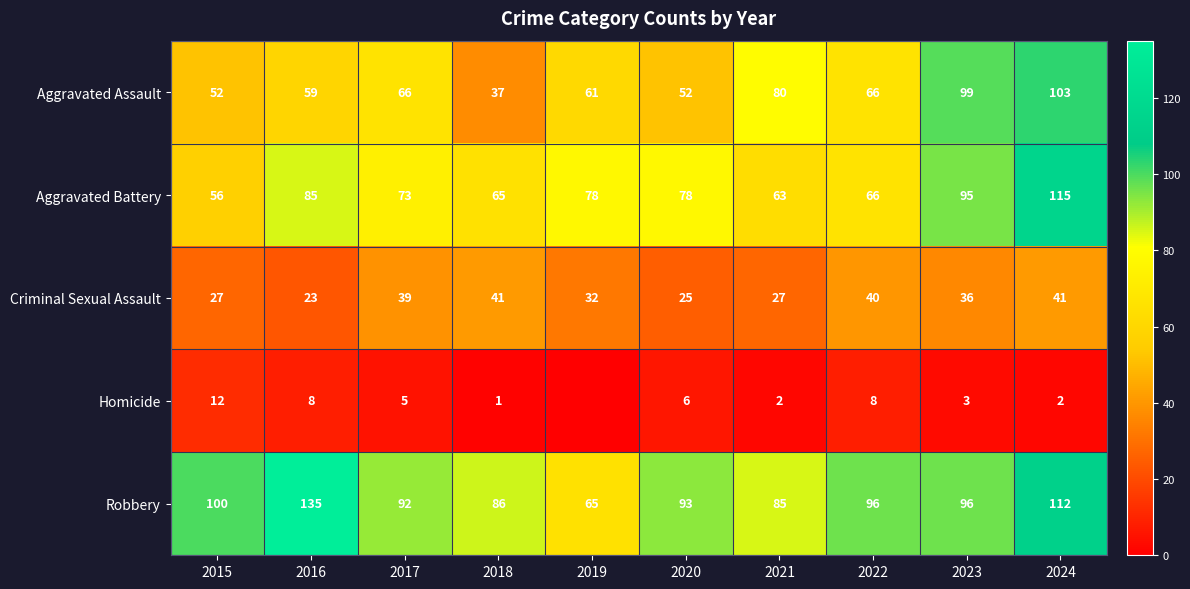

What is the lowest value of the Robbery series?

65